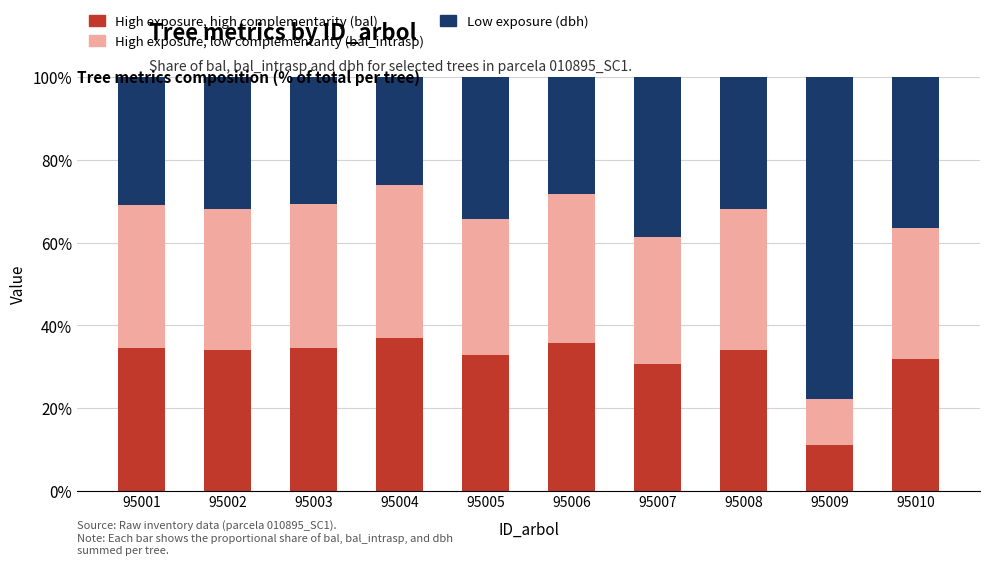

What is the total value across all series at 95003?

100.0